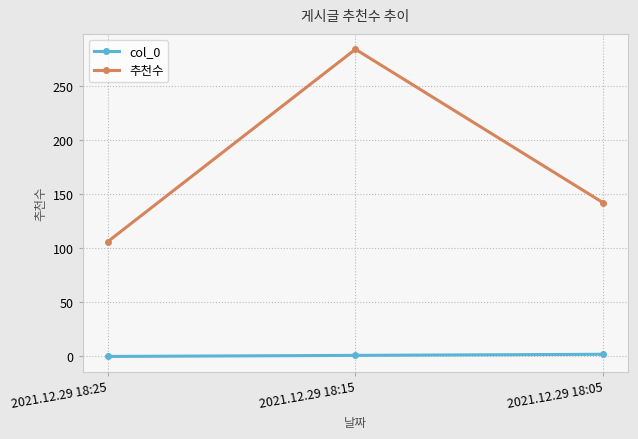

Does the chart have visible grid lines?

Yes